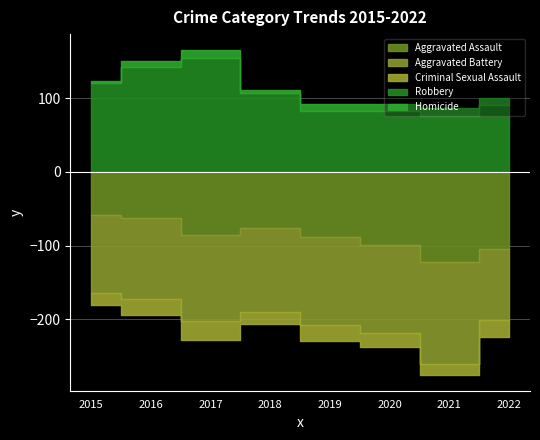

What is the difference between the maximum and minimum values in the Robbery series?

78